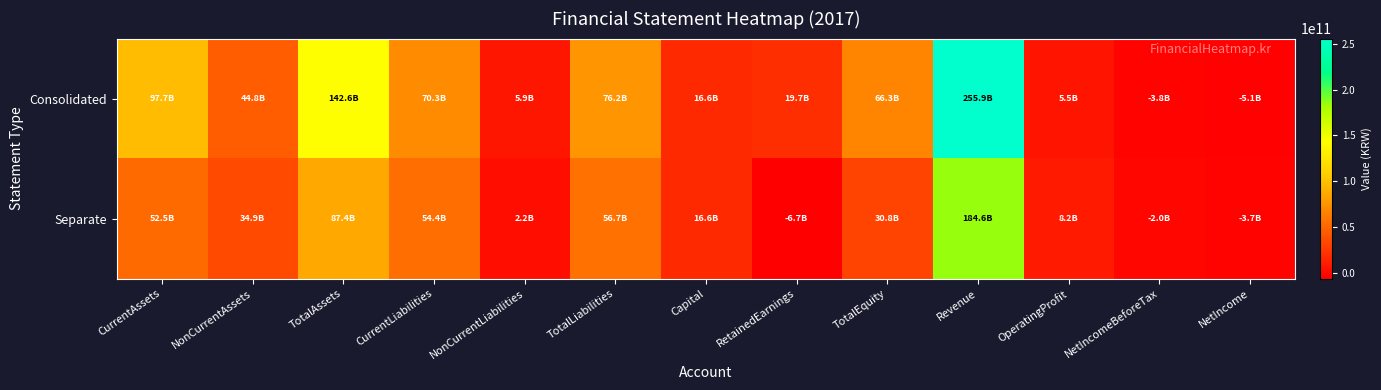

Reading left to right, extract all data points from this chart.

Consolidated: CurrentAssets=97727822703	NonCurrentAssets=44842398181	TotalAssets=142570220884	CurrentLiabilities=70347574884	NonCurrentLiabilities=5894937231	TotalLiabilities=76242512115	Capital=16586774000	RetainedEarnings=19668457927	TotalEquity=66327708769	Revenue=255852211504	OperatingProfit=5450025463	NetIncomeBeforeTax=-3750537464	NetIncome=-5147226503
Separate: CurrentAssets=52500381045	NonCurrentAssets=34948497400	TotalAssets=87448878445	CurrentLiabilities=54435198955	NonCurrentLiabilities=2245226675	TotalLiabilities=56680425630	Capital=16586774000	RetainedEarnings=-6698984798	TotalEquity=30768452815	Revenue=184575754673	OperatingProfit=8159057240	NetIncomeBeforeTax=-1999256248	NetIncome=-3687246395